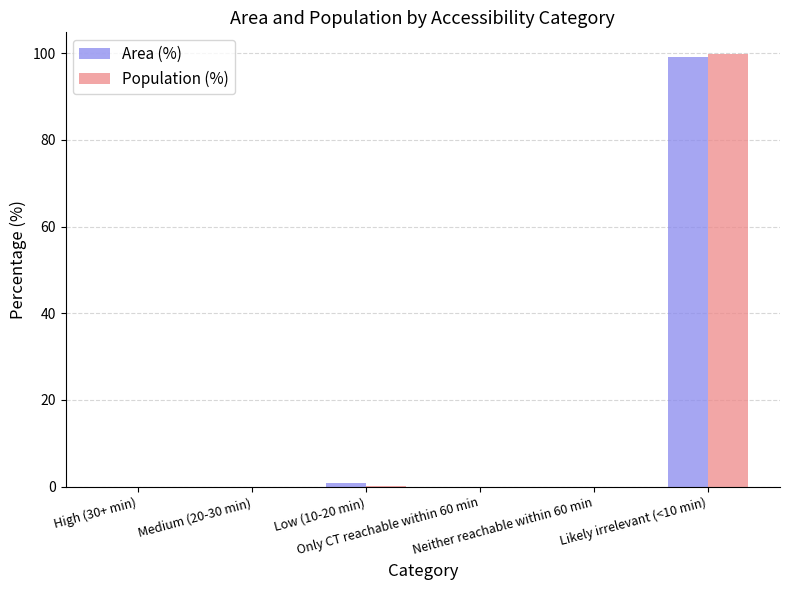

What is the sum of all Area (%) values?

100.0